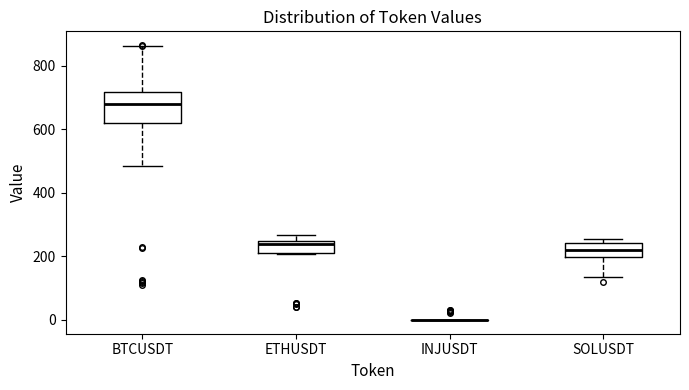

Reading left to right, transcribe this box plot: for each box, give where its median line is, the range the box spans, and where its two whiskers end, as read against the y-axis. The values are not printed on the chart, so give them approximately, as read against the axis.

BTCUSDT: median 680, box 620 to 720, whiskers 480 to 860
ETHUSDT: median 240 (just below the box's upper edge), box 220 to 240, whiskers 200 to 260
INJUSDT: box collapsed to a line at 0, whiskers 0 to 0
SOLUSDT: median 220, box 200 to 240, whiskers 140 to 260